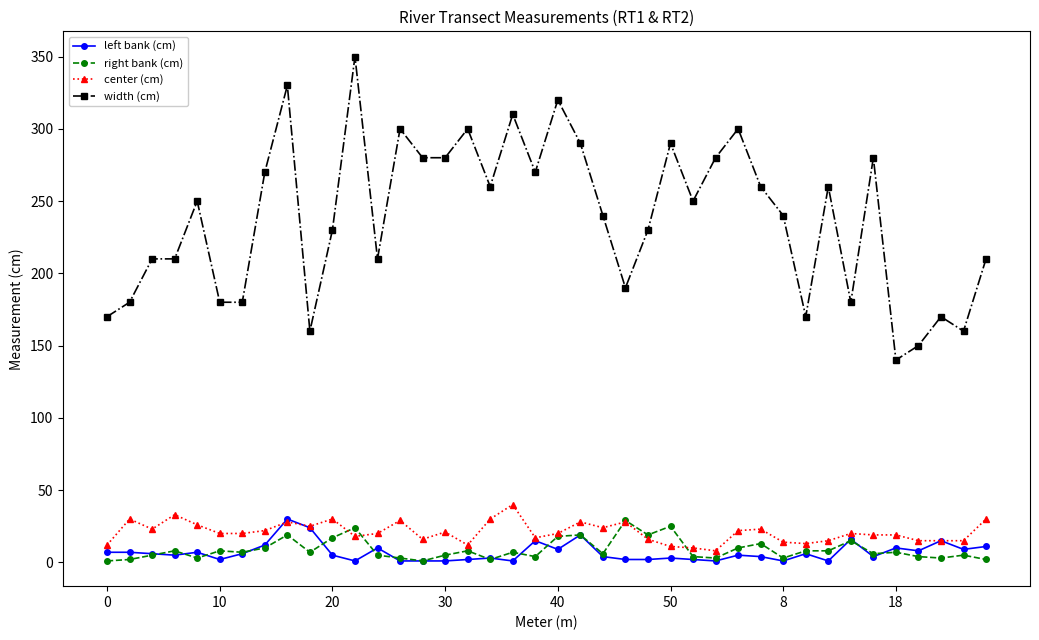

What is the difference between the second highest and second lowest values in the left bank (cm) series?

23